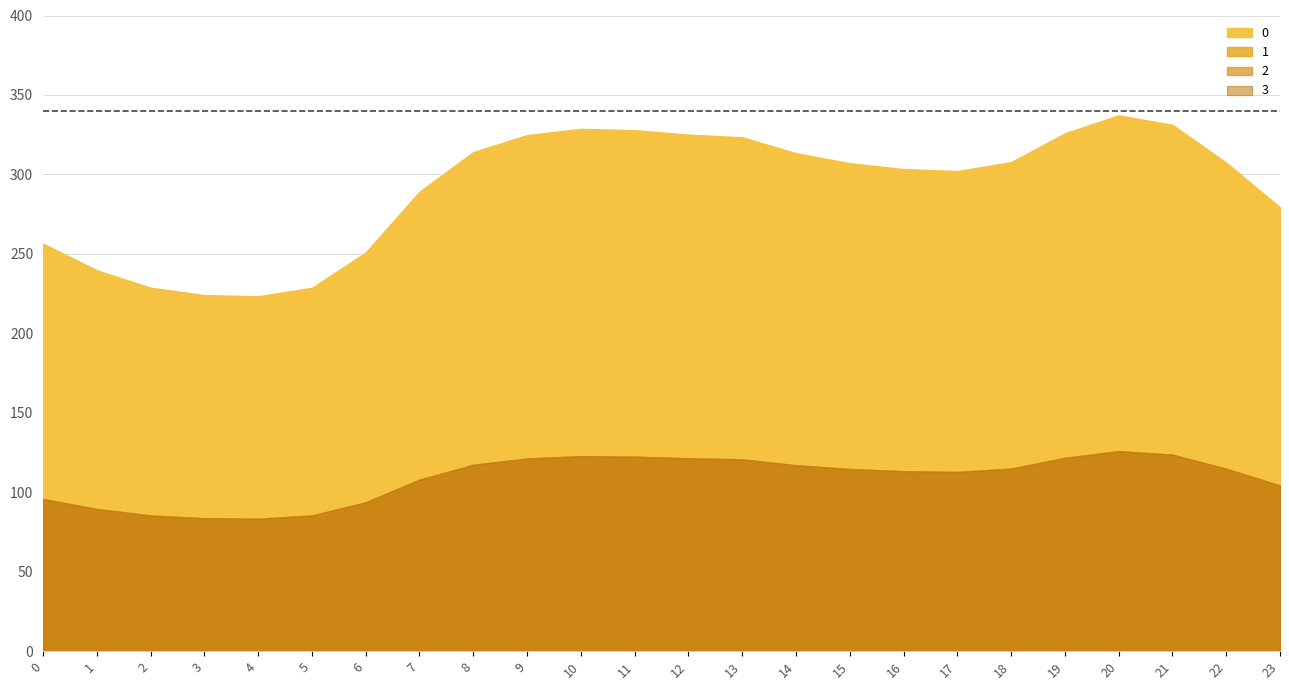

At which category is the sum across all series the highest?

20